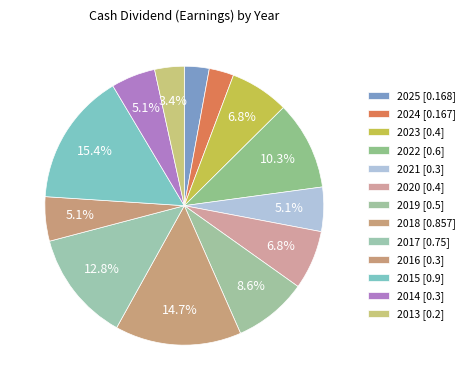

Between 2020 and 2022, which is larger?

2022